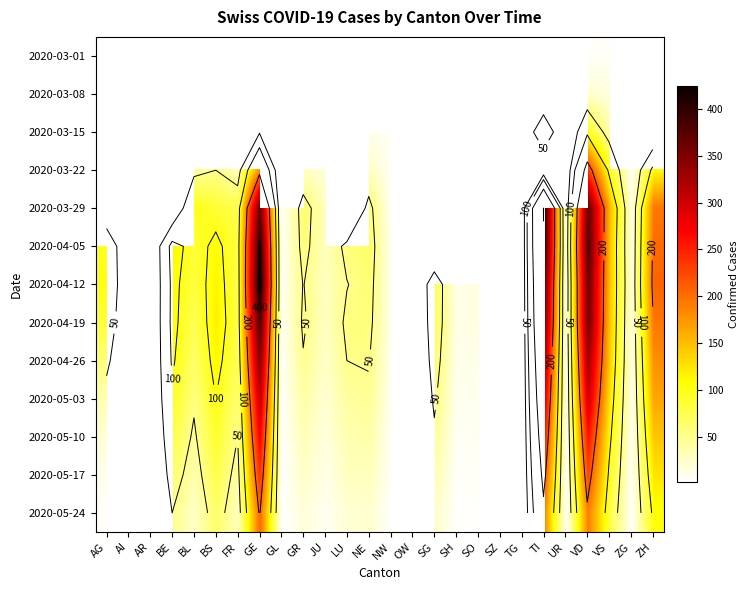

How many values in the 2020-05-03 series exceed 55?

8